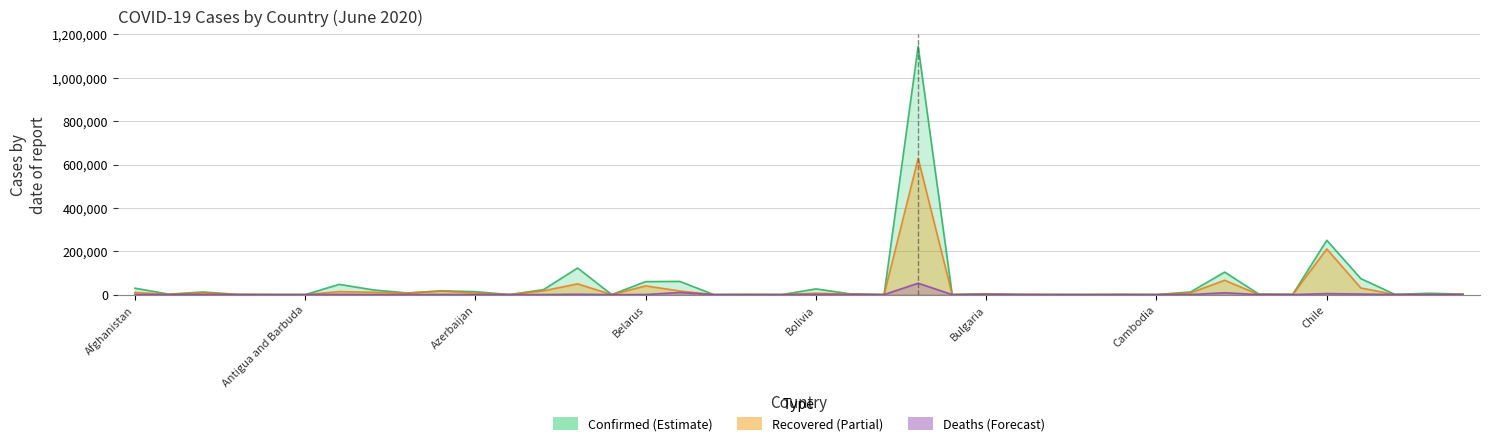

What is the difference between the Recovered values at Brazil and Angola?

628249